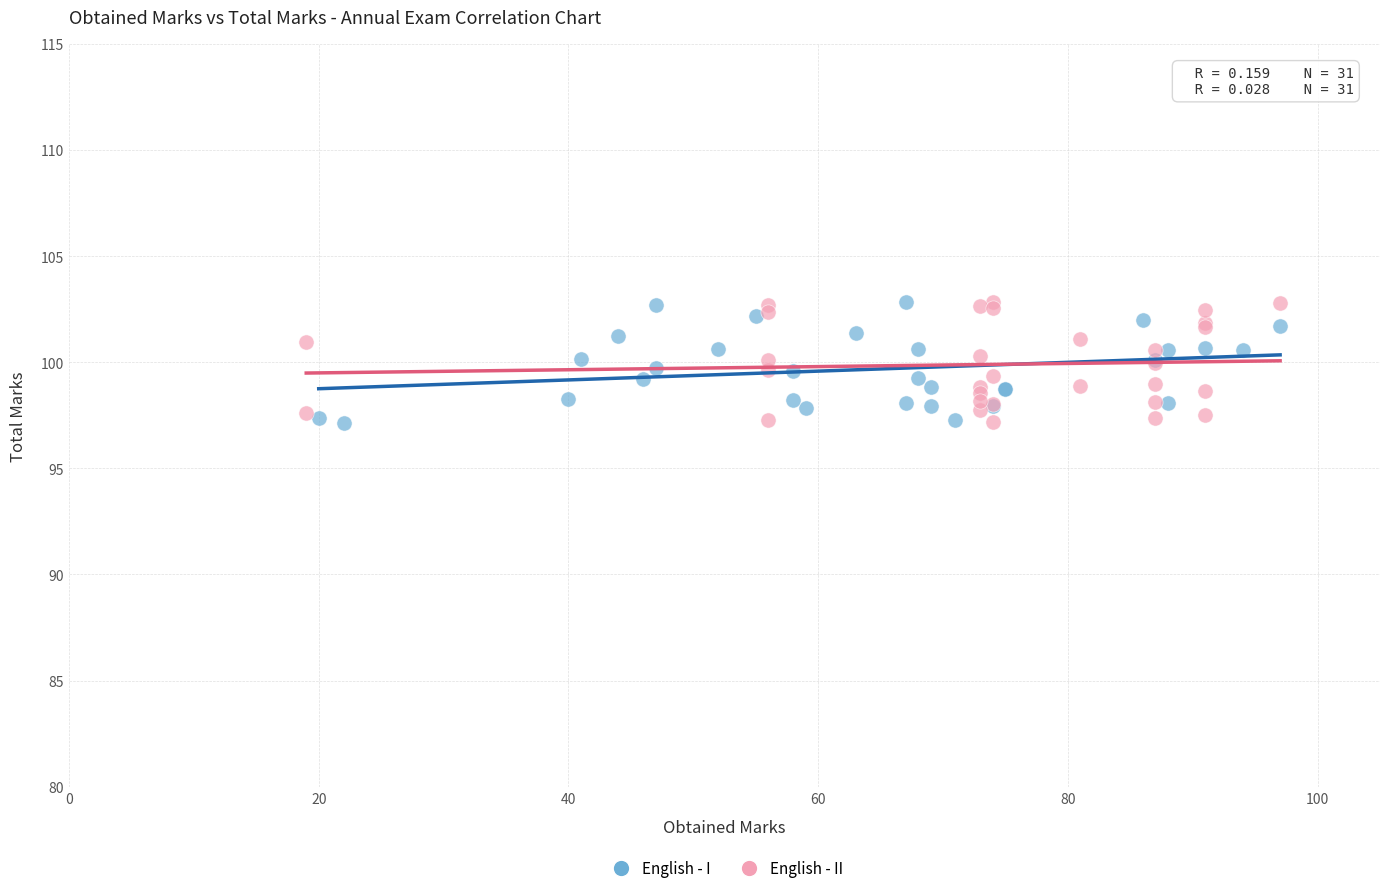

What are all the series names shown in the legend?

English - I, English - II